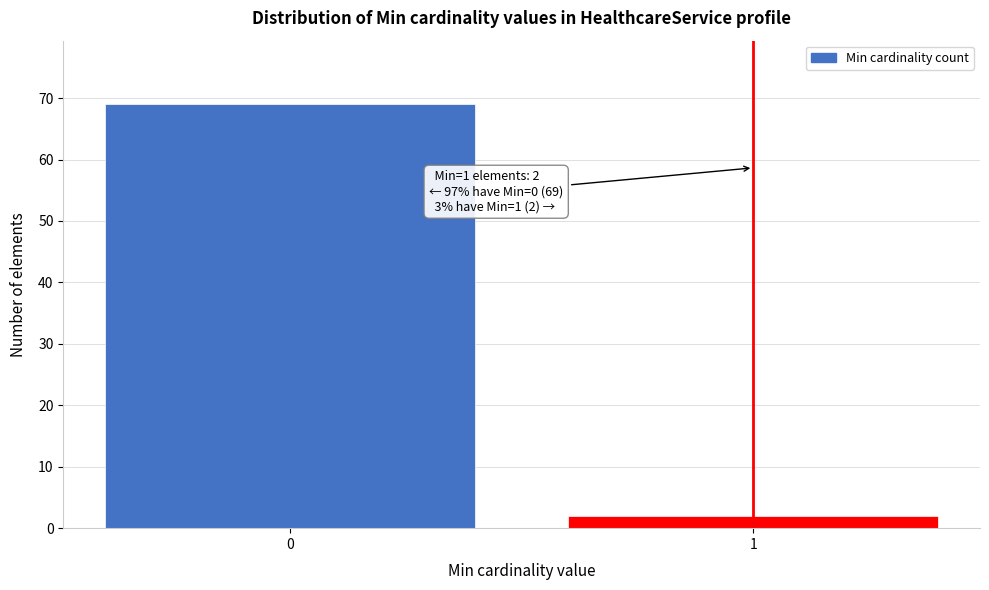

Reading left to right, what are all the values shown in this chart?

0=69	1=2